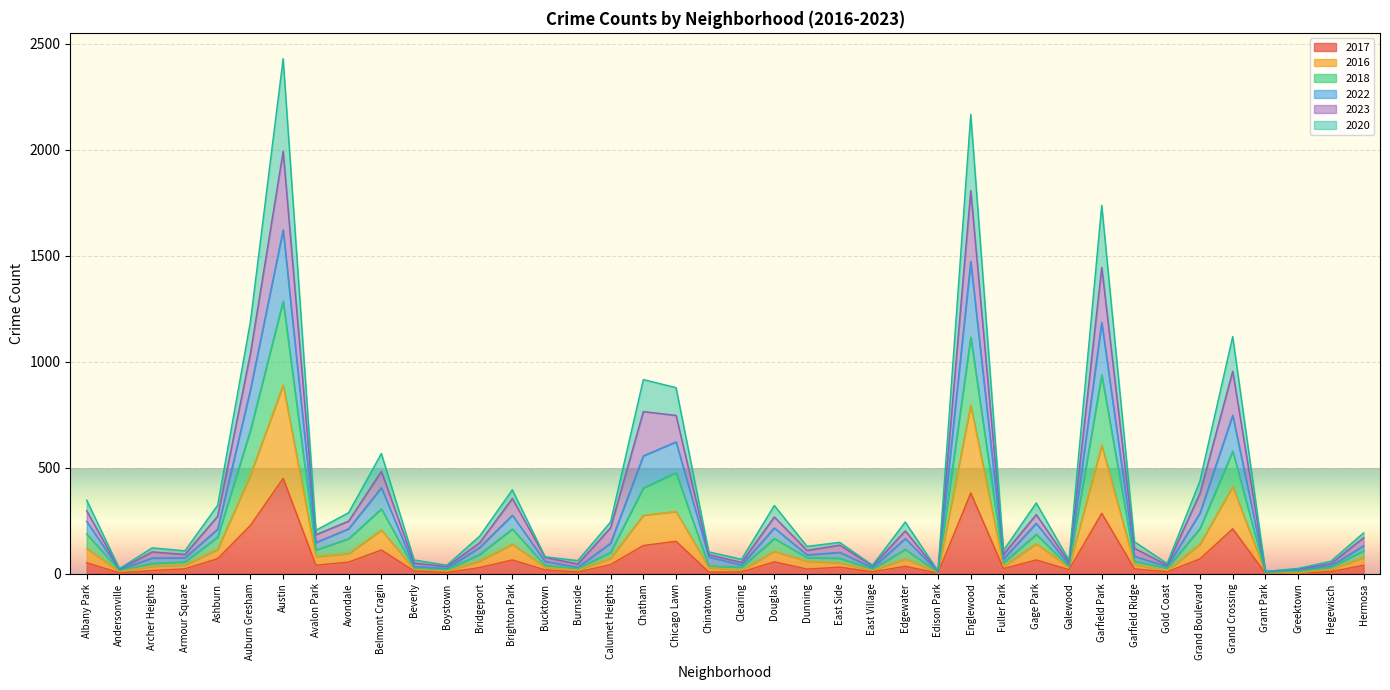

What is the label of the 22nd point from the left?

Douglas